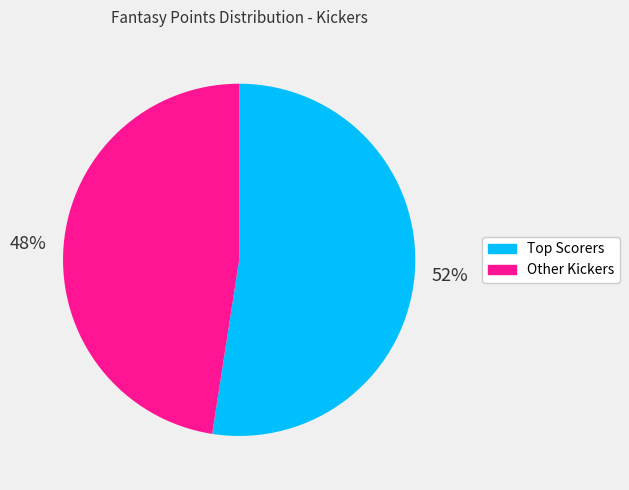

How many slices are in this pie chart?

2